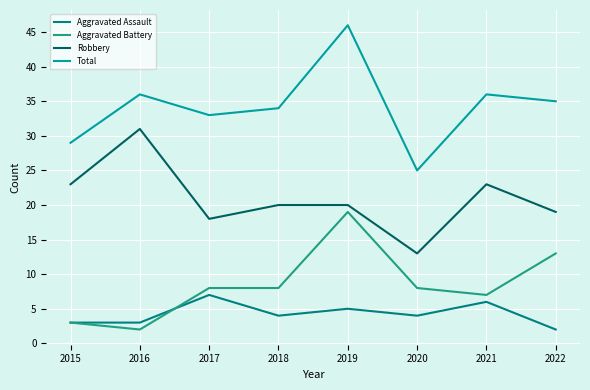

What is the spread (max minus min) of values at 2017?

26